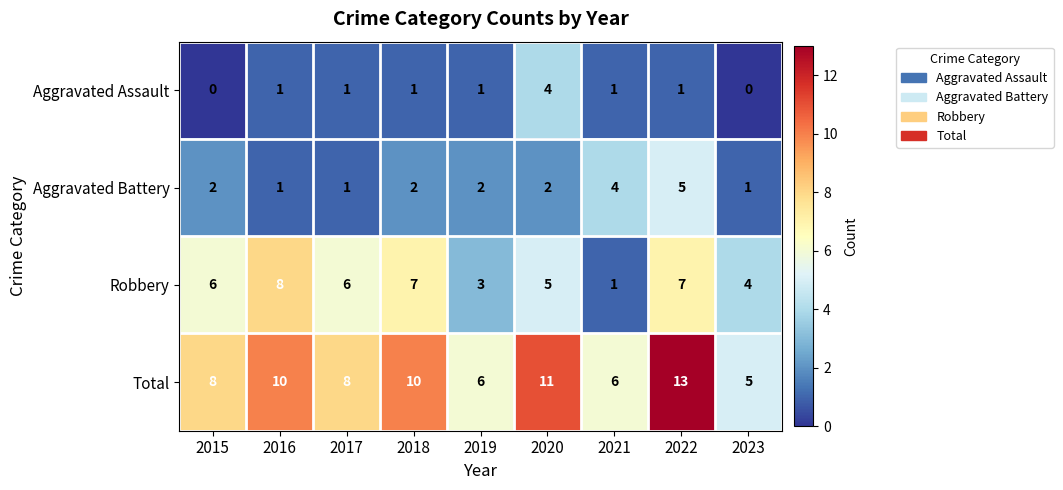

How many series are shown in this chart?

4